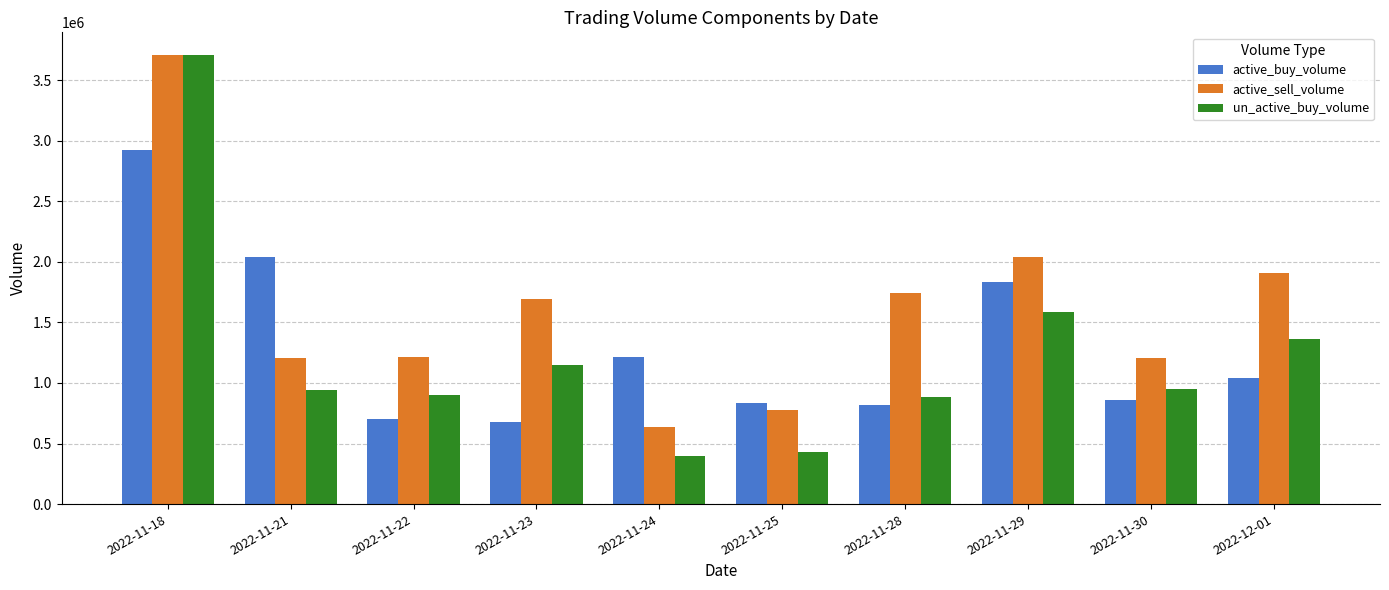

At how many categories does at least one series exceed 1659628?

6